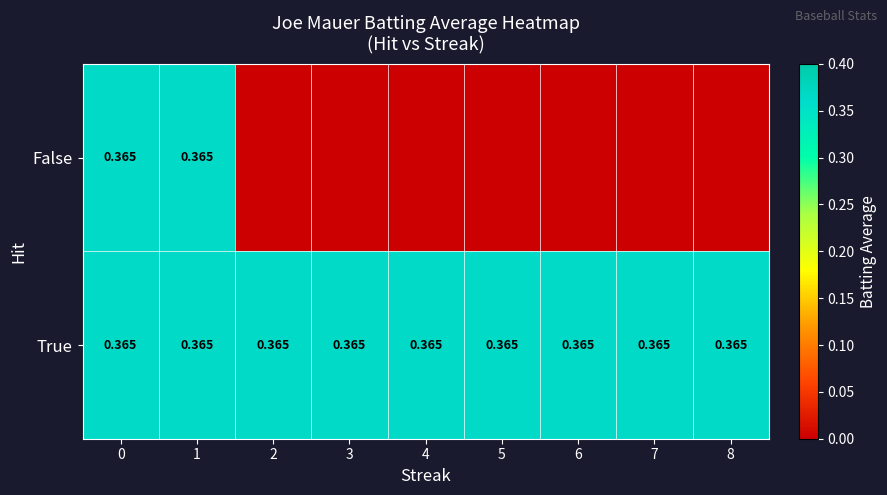

Which series has the widest spread of values?

False